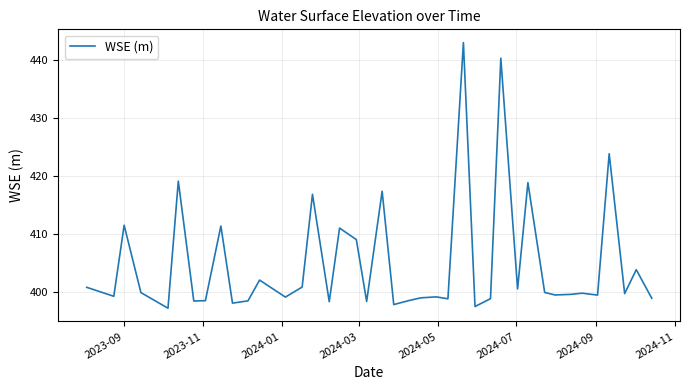

What is the greatest value displayed?

443.0